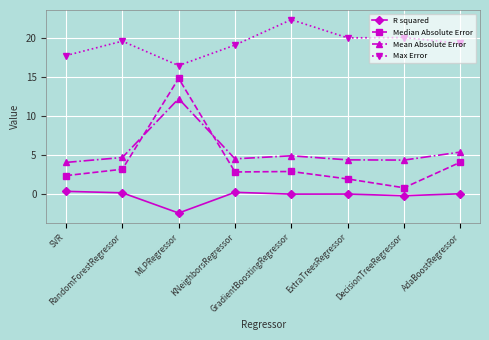

What is the difference between the maximum and second lowest values in the Max Error series?

4.6